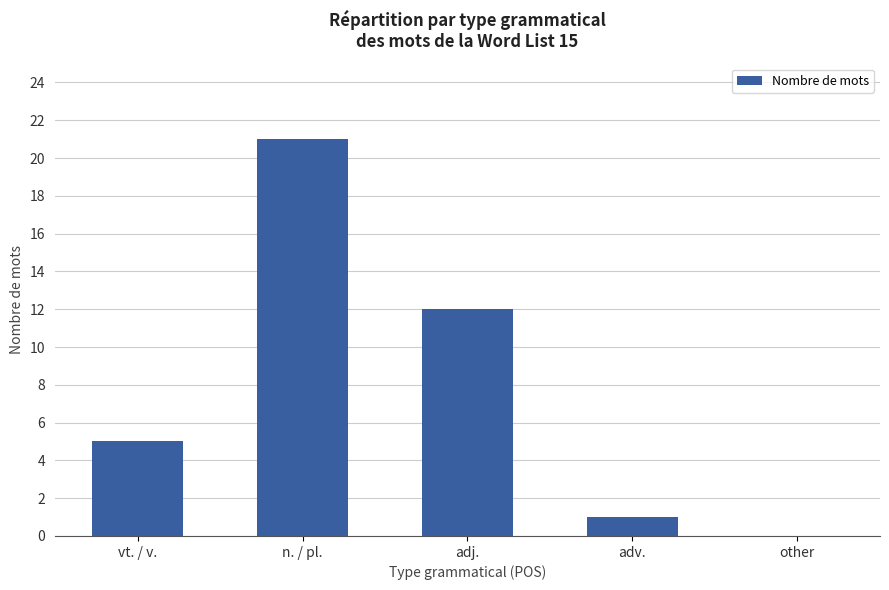

Are the bars grouped side by side (vs. stacked)?

No